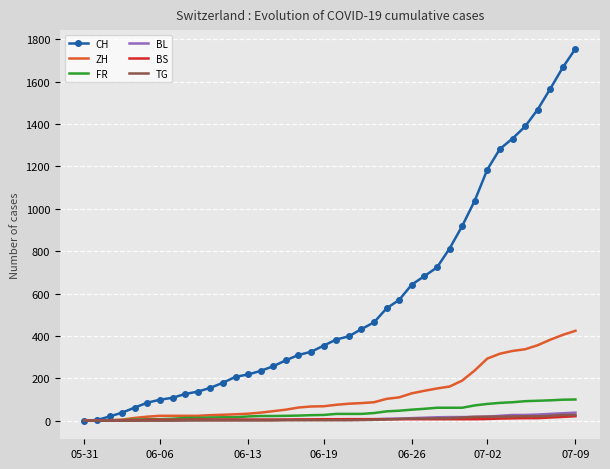

Which series has the largest total across all categories?

CH